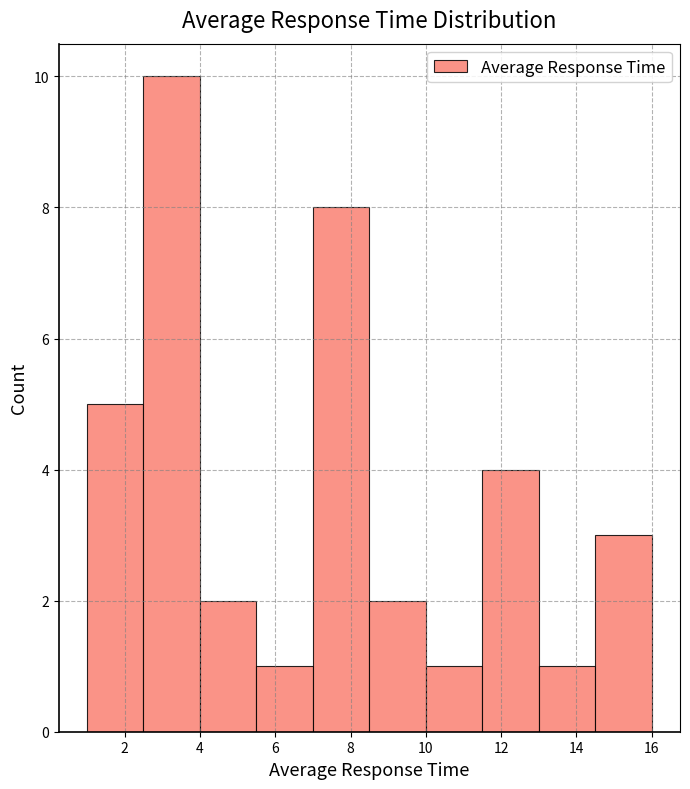

Reading left to right, list every bar in this chart as the range it spans on the x-axis followed by its height. Neither the bar edges nor the heights are printed on the chart, so give them approximately, as read against the axes.

1.0 to 2.5: 5
2.5 to 4.0: 10
4.0 to 5.5: 2
5.5 to 7.0: 1
7.0 to 8.5: 8
8.5 to 10.0: 2
10.0 to 11.5: 1
11.5 to 13.0: 4
13.0 to 14.5: 1
14.5 to 16.0: 3